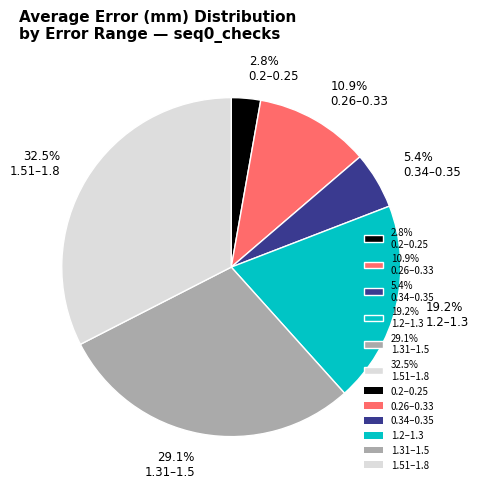

Rank the categories by value from lowest to highest.

2.8% 0.2–0.25, 5.4% 0.34–0.35, 10.9% 0.26–0.33, 19.2% 1.2–1.3, 29.1% 1.31–1.5, 32.5% 1.51–1.8